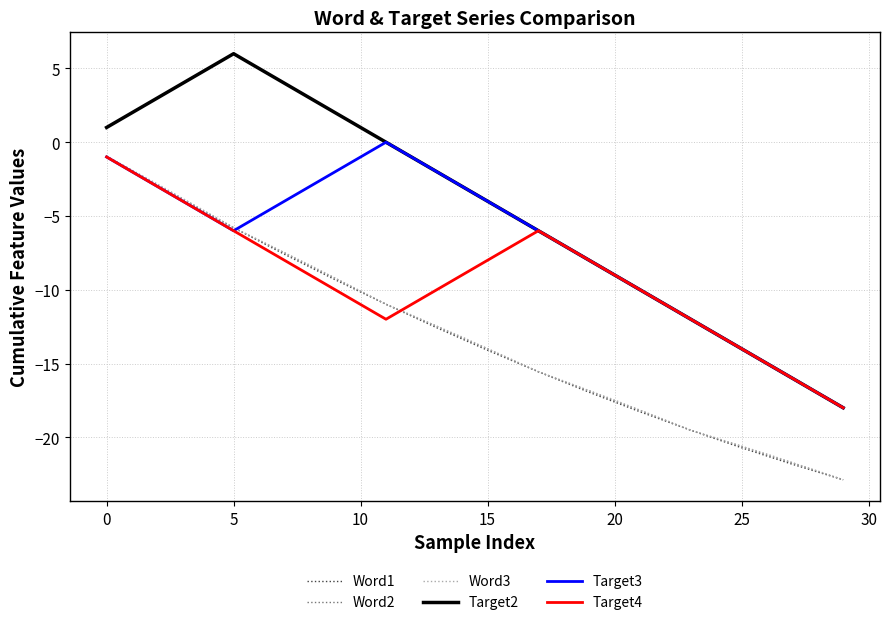

How many times do Word1 and Word3 cross each other?

9